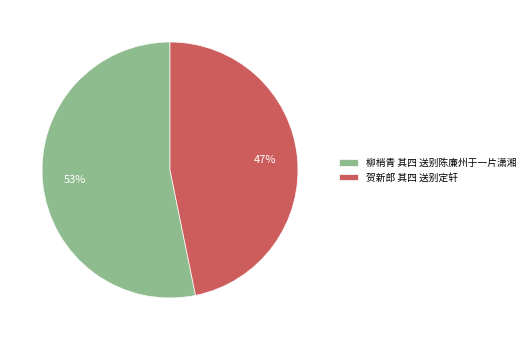

What percentage is the 柳梢青 其四 送别陈廉州于一片潇湘 slice, to the nearest percent?

53%